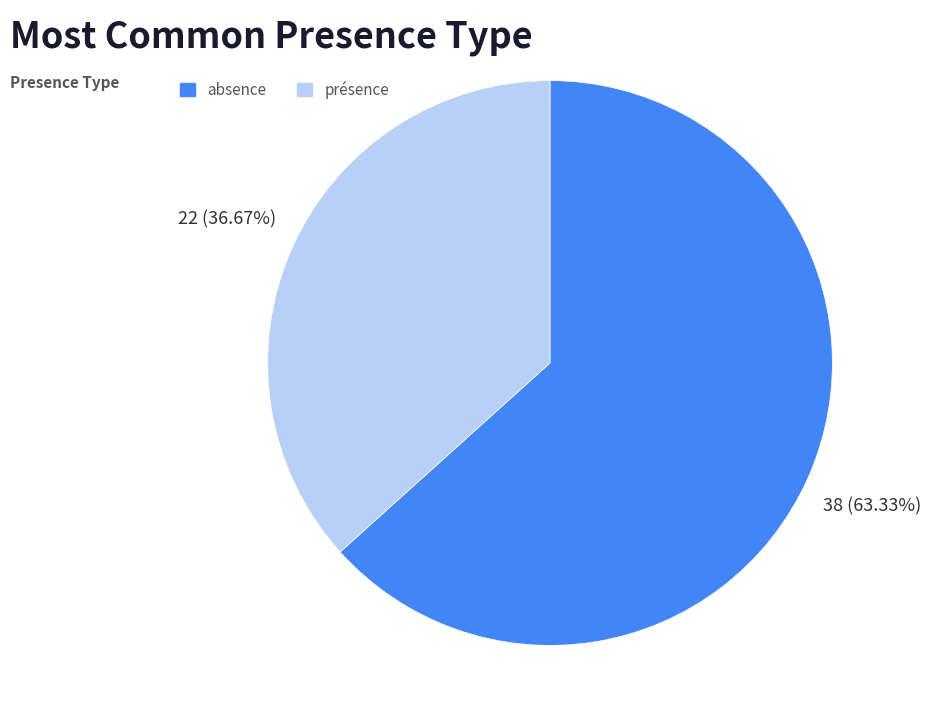

True or false: présence accounts for 50% of the total.

False